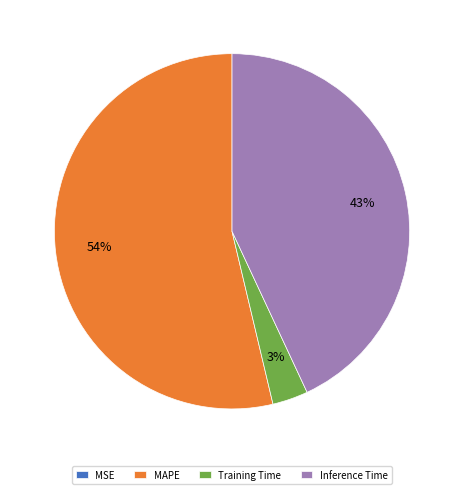

True or false: Training Time accounts for 3% of the total.

True